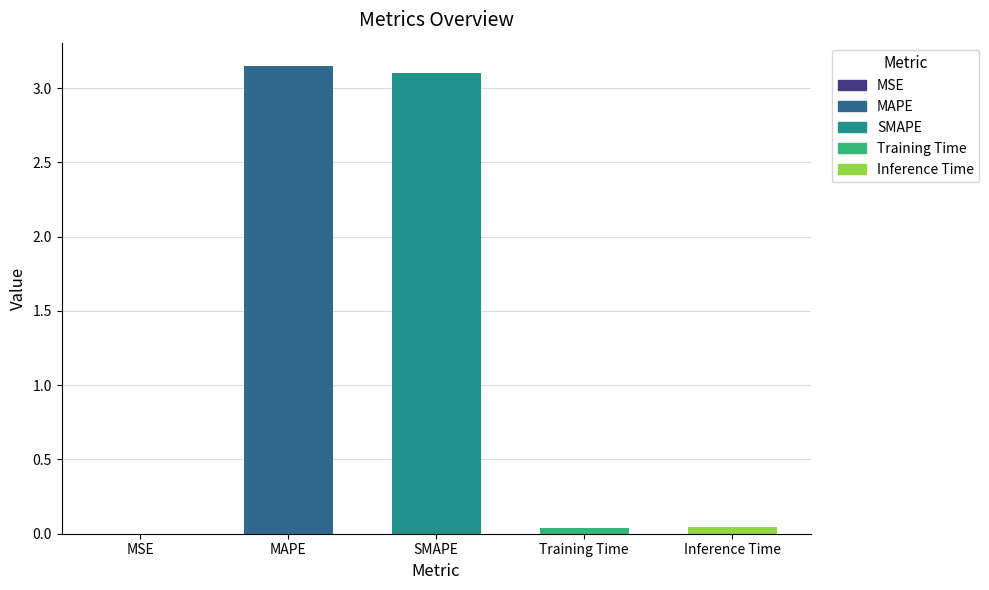

The chart shows a value of 4.6 at MAPE. True or false?

False